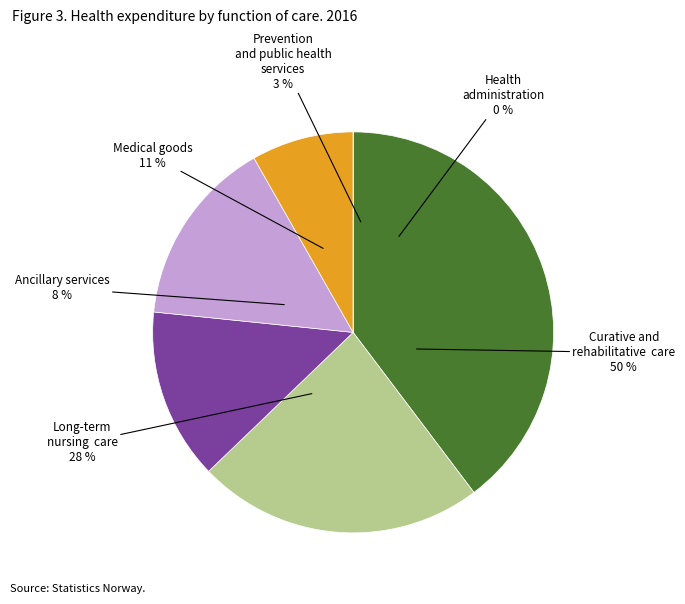

Is i25 the majority of the pie?

No